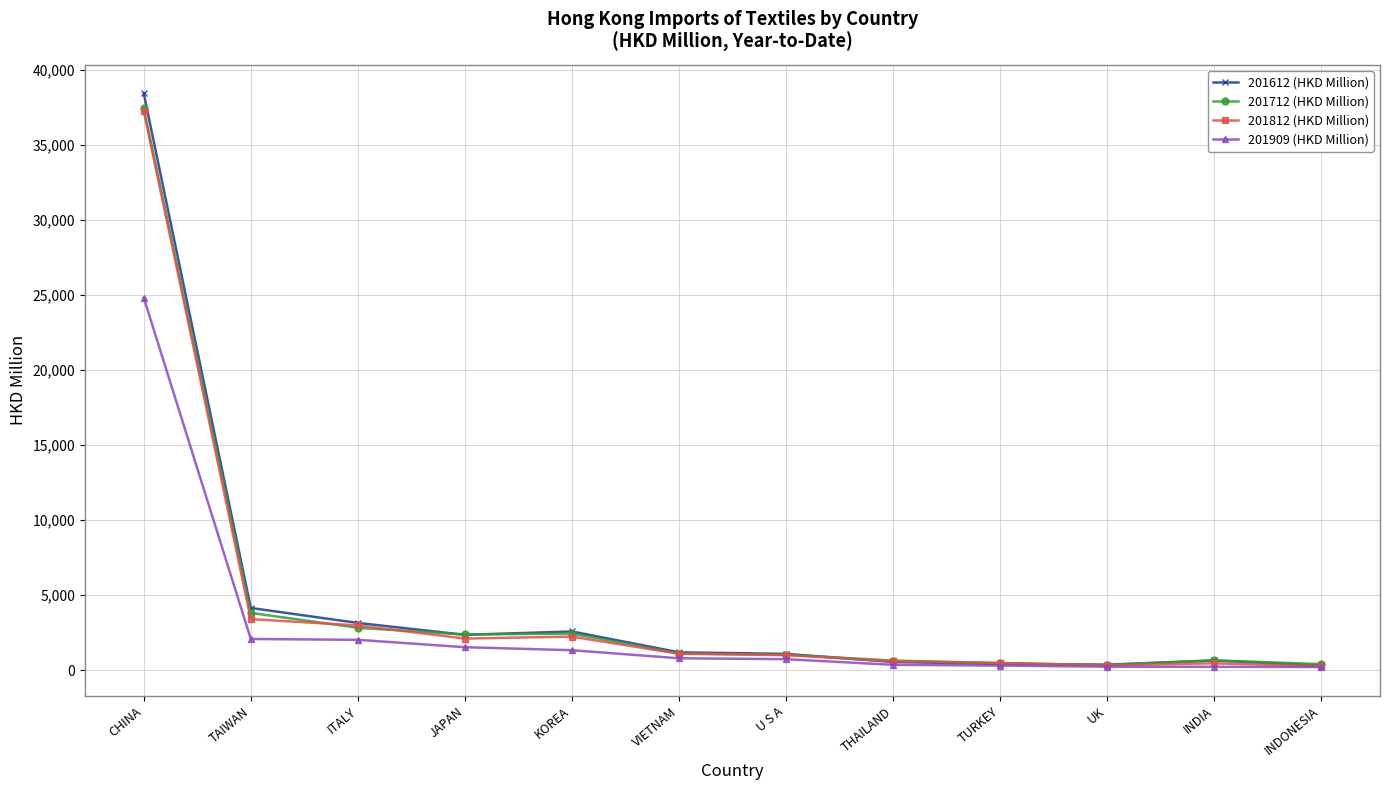

True or false: 201712 (HKD Million) has more than 0 interior local peaks.

True